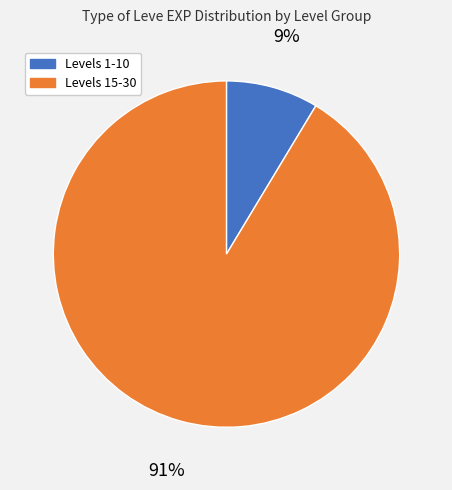

Does any single category account for the majority?

Yes